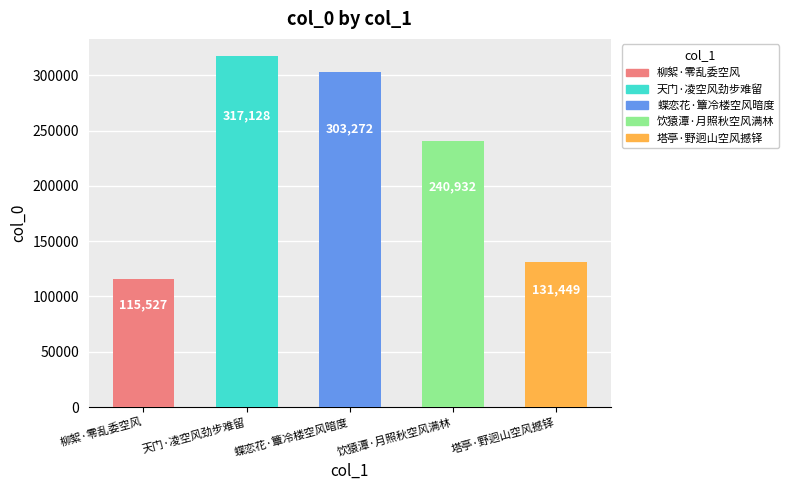

List the labels in order of value, largest first.

天门·凌空风劲步难留, 蝶恋花·簟冷楼空风暗度, 饮猿潭·月照秋空风满林, 塔亭·野迥山空风撼铎, 柳絮·零乱委空风